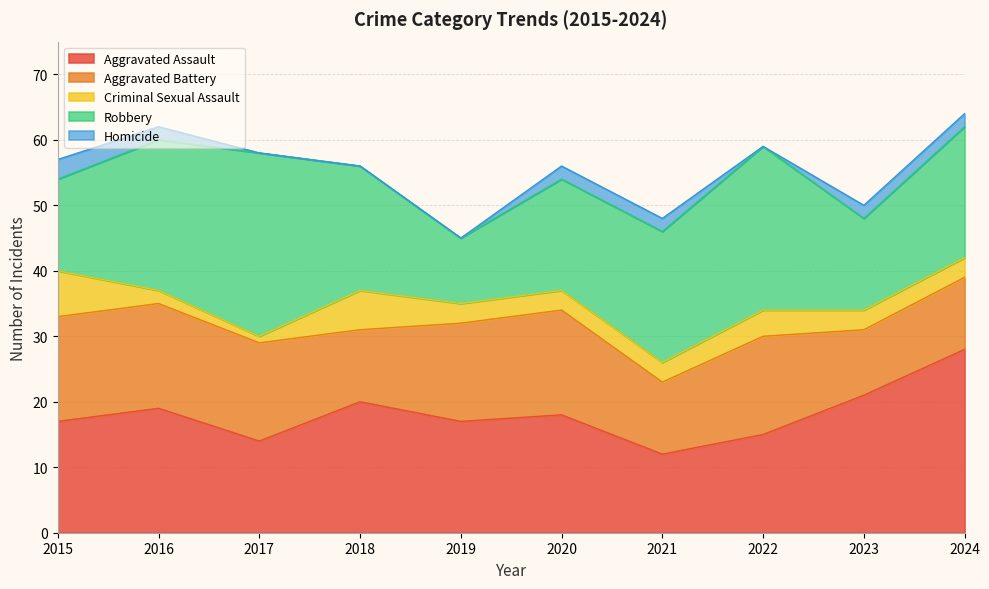

What are all the series names shown in the legend?

Aggravated Assault, Aggravated Battery, Criminal Sexual Assault, Robbery, Homicide